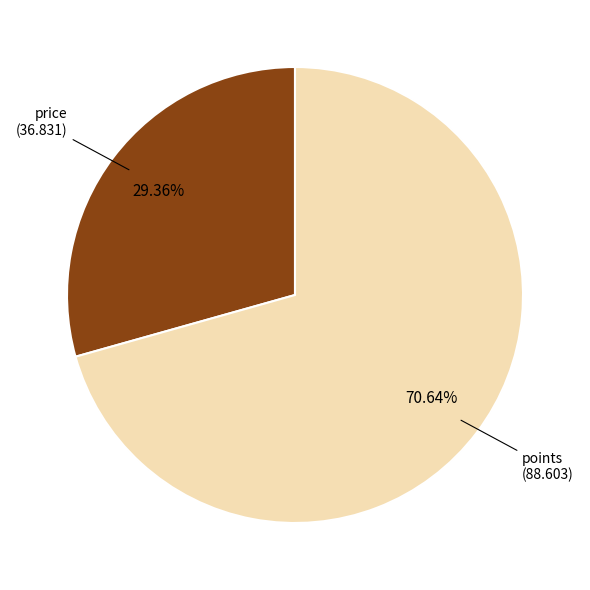

Does any single category account for the majority?

Yes